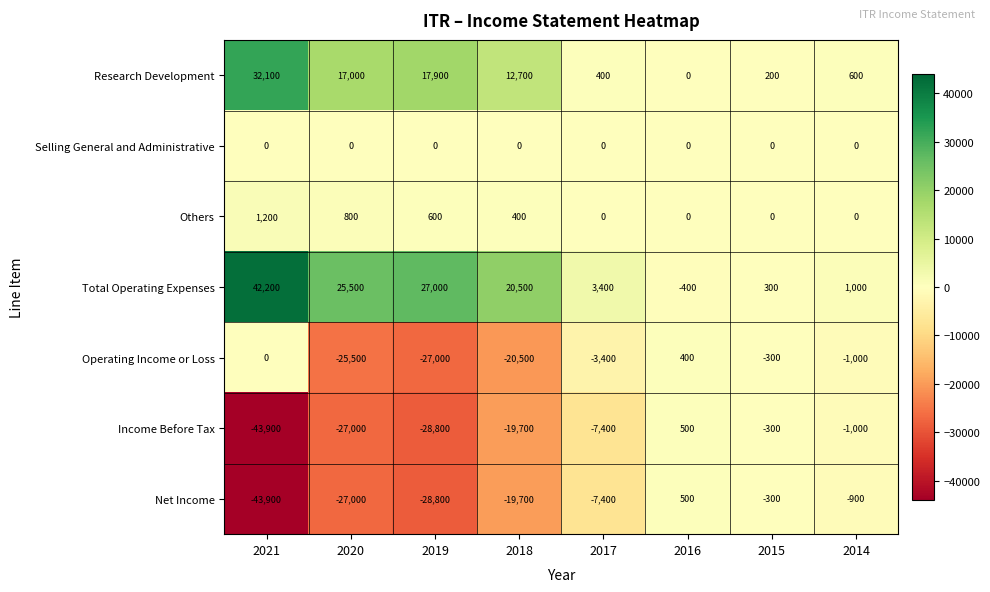

What is the difference between the highest and lowest values at 2015?

600